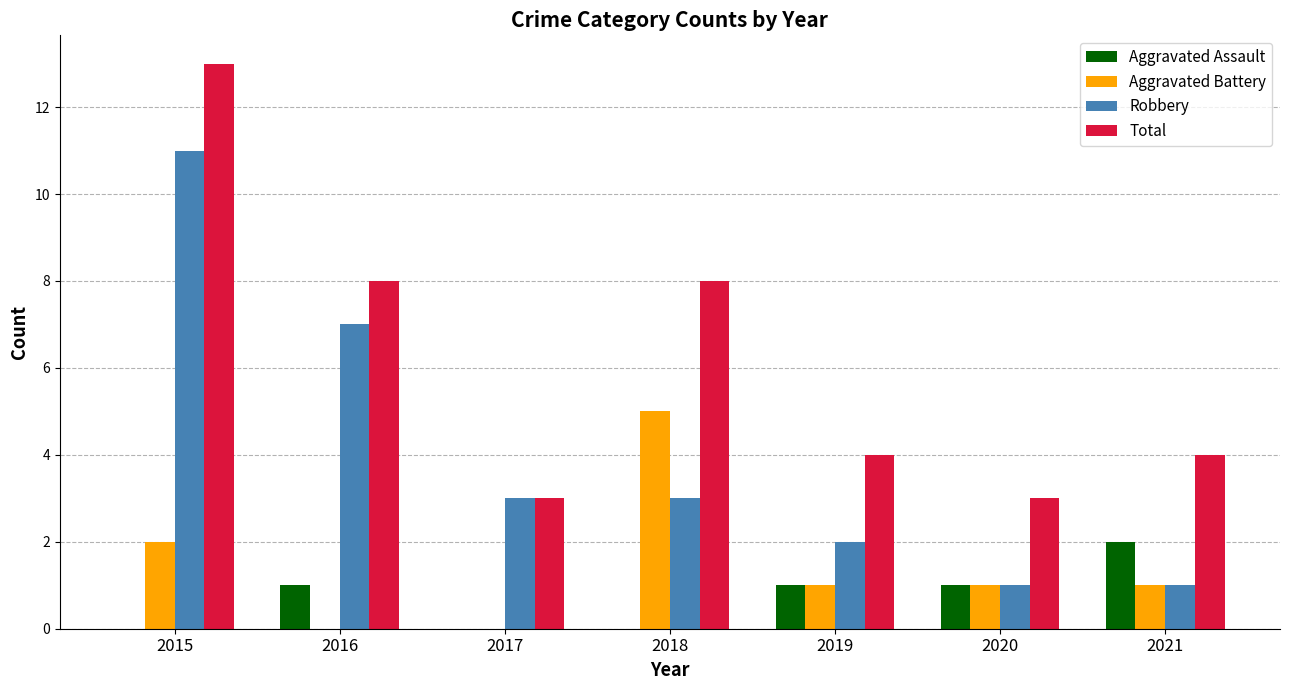

Count the number of categories in the chart.

7